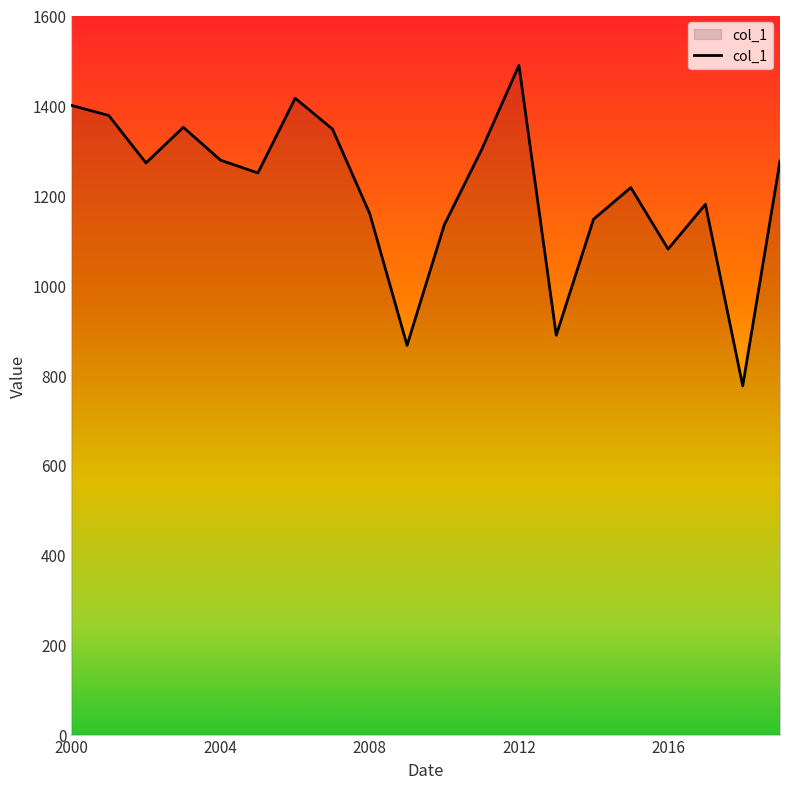

What is the smallest value displayed?

775.9